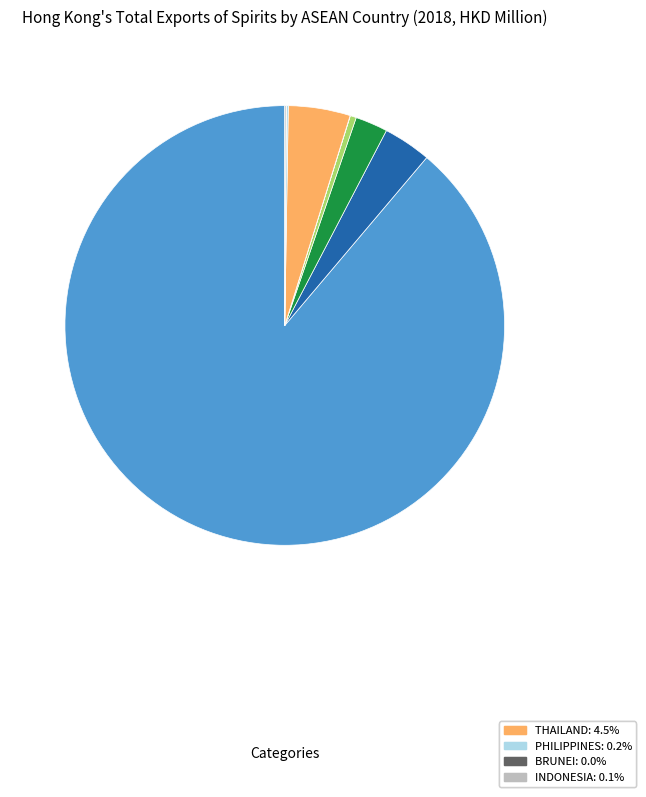

Is there any slice that represents more than half of the pie?

Yes